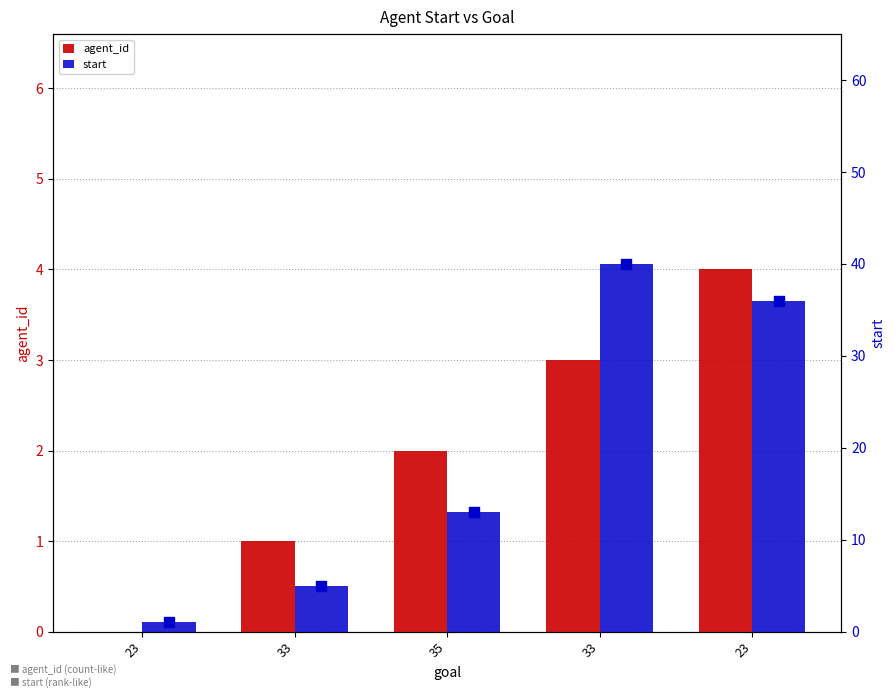

What are all the series names shown in the legend?

agent_id, start